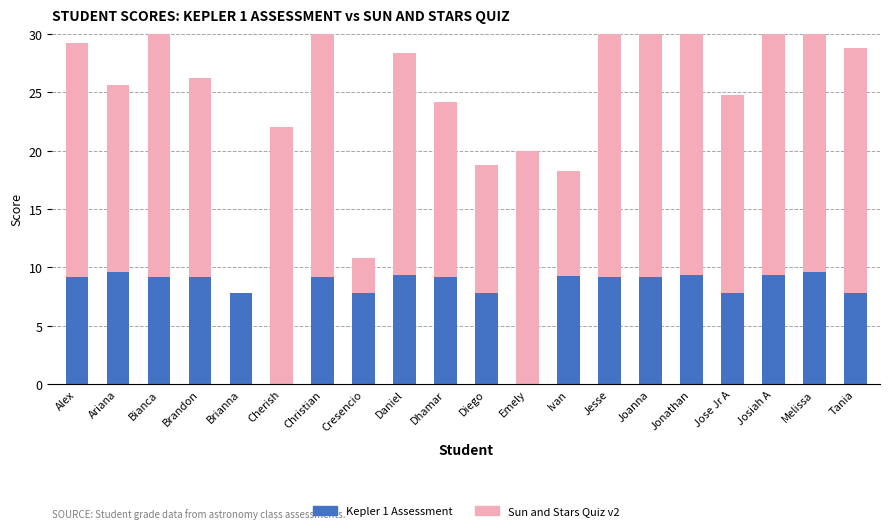

The Sun and Stars Quiz v2 series shows 16.0 at Ariana. True or false?

True